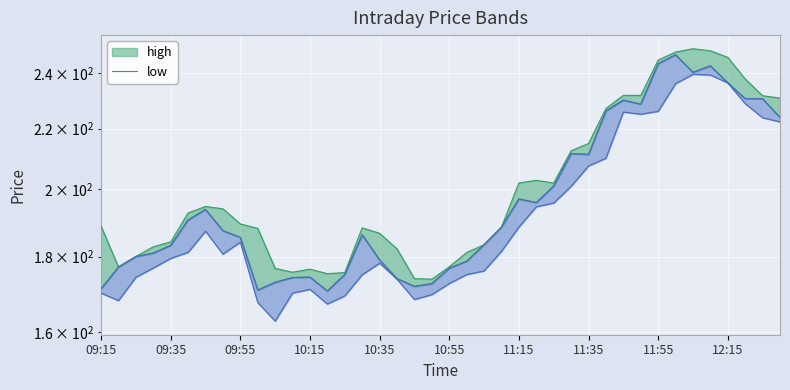

What is the difference between the highest and lowest values at 11:25?

6.2